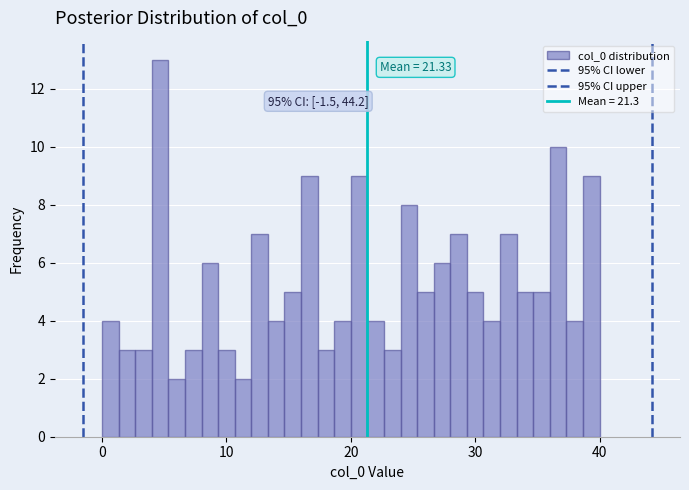

Around what value on the x-axis is the tallest bar? Give the approximate position of its centre, as read against the axis.

5